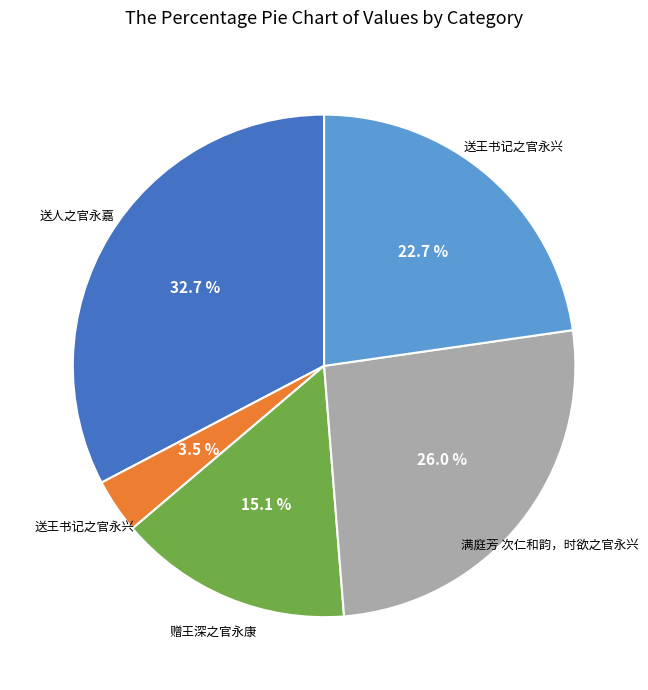

Is there any slice that represents more than half of the pie?

No